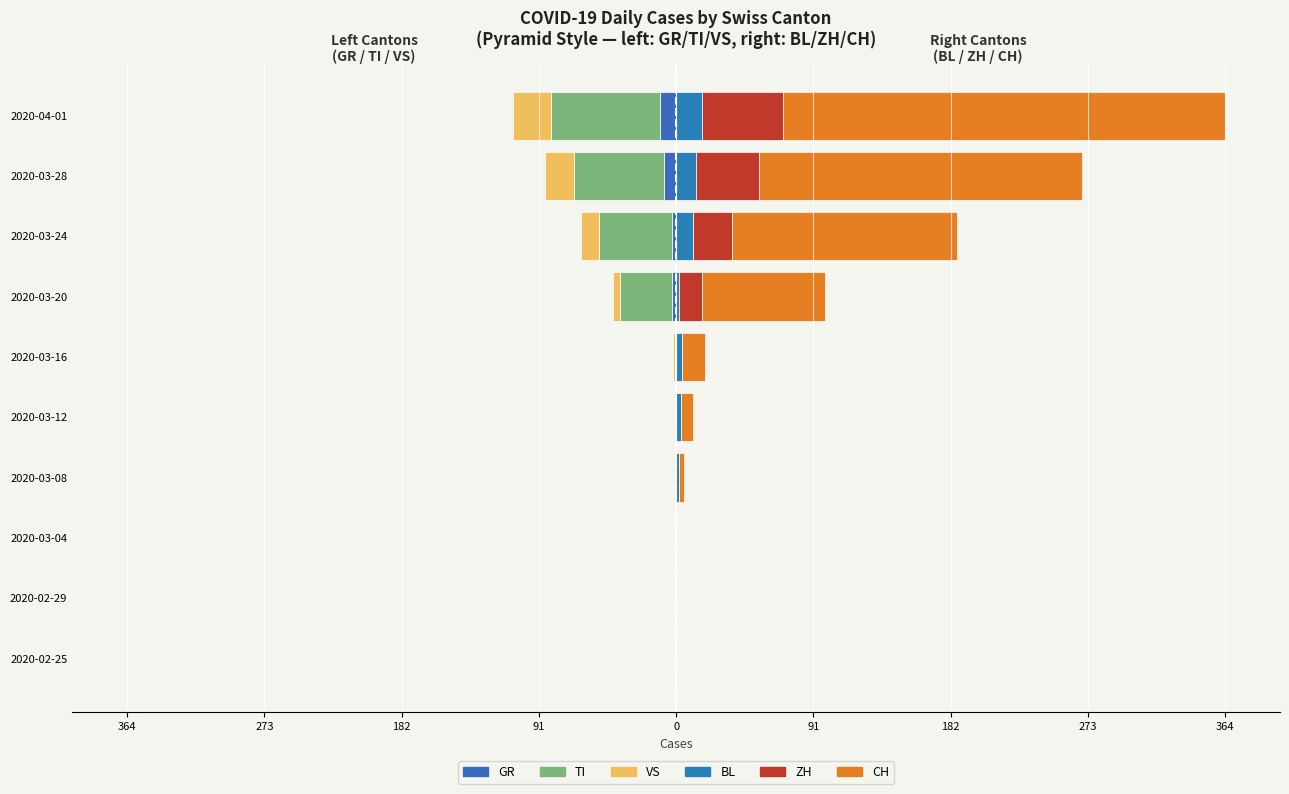

What is the lowest value of the TI series?

-72